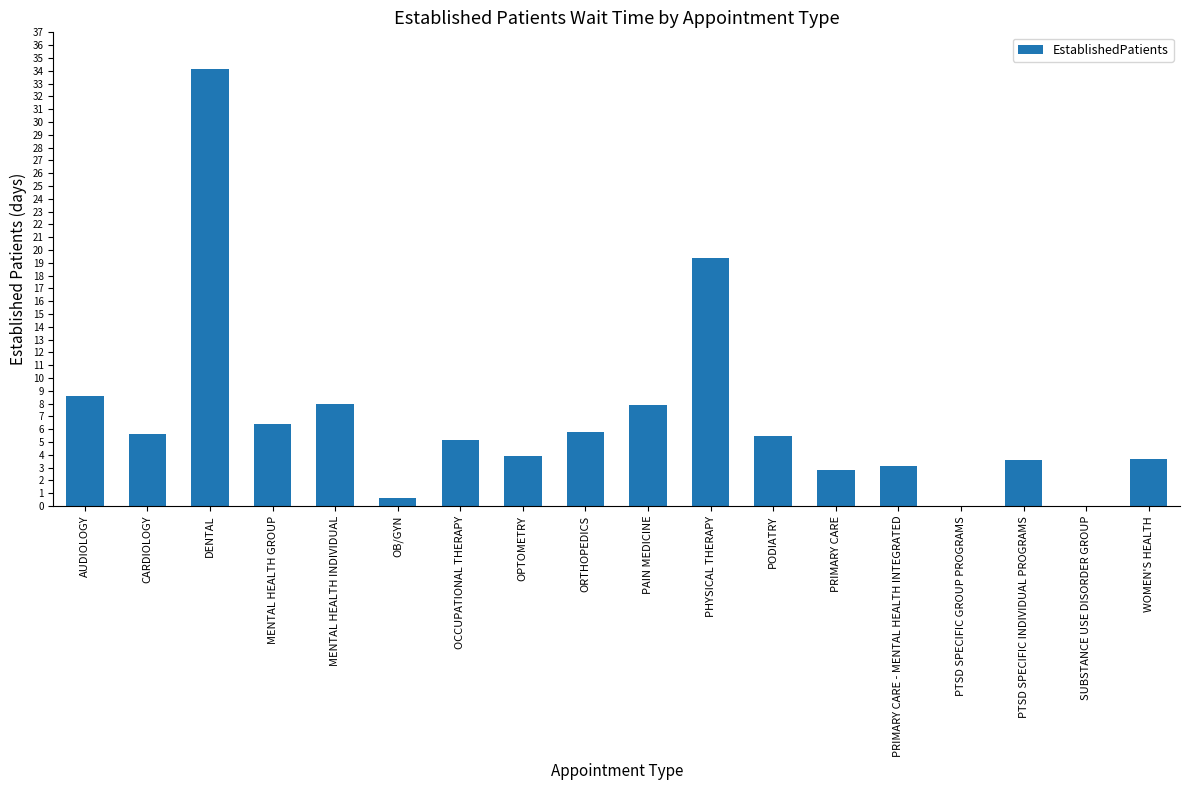

Approximately how many times larger is the value at MENTAL HEALTH GROUP compared to MENTAL HEALTH INDIVIDUAL?

0.8